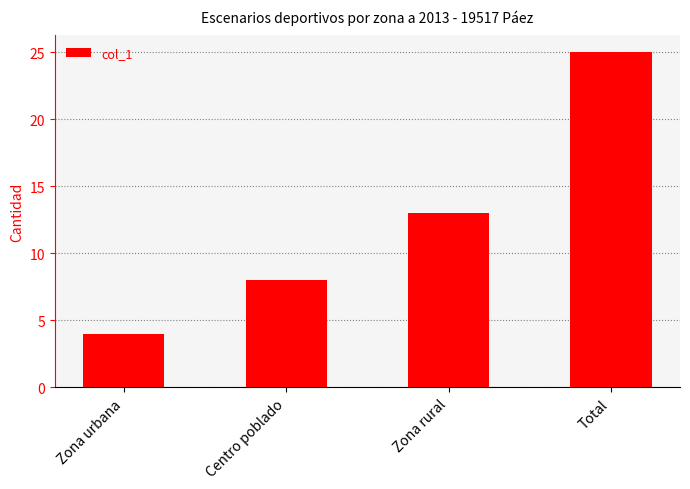

How many data points are less than 13?

2